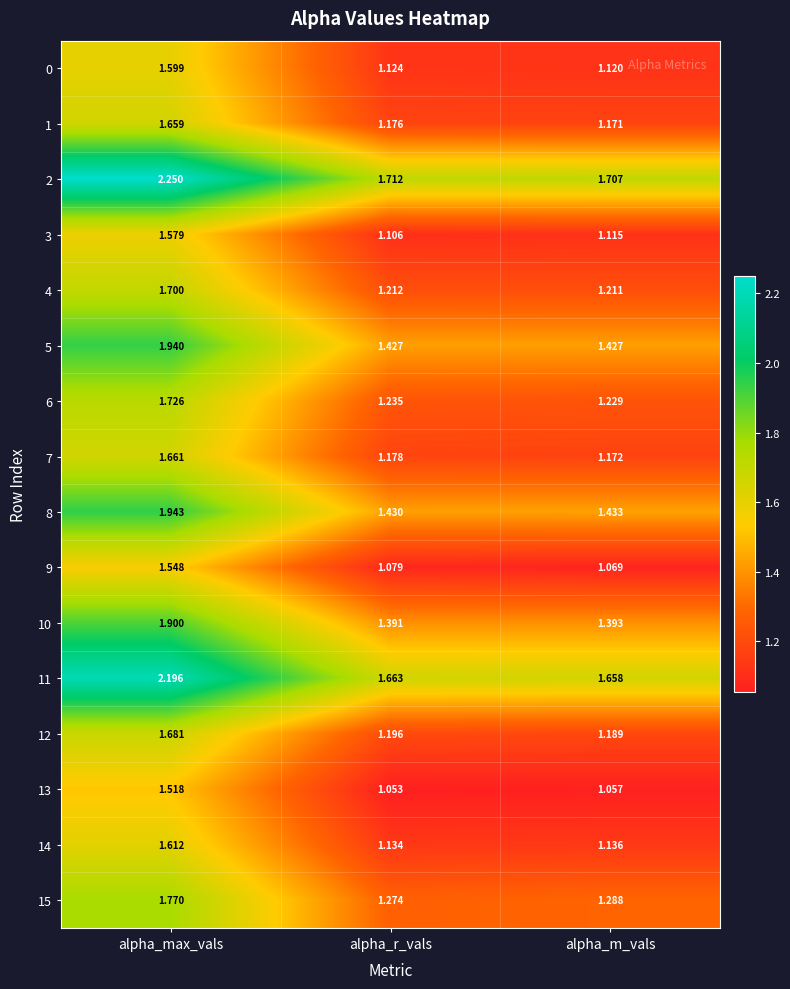

Where is 10 nearest to the value 1?

alpha_r_vals